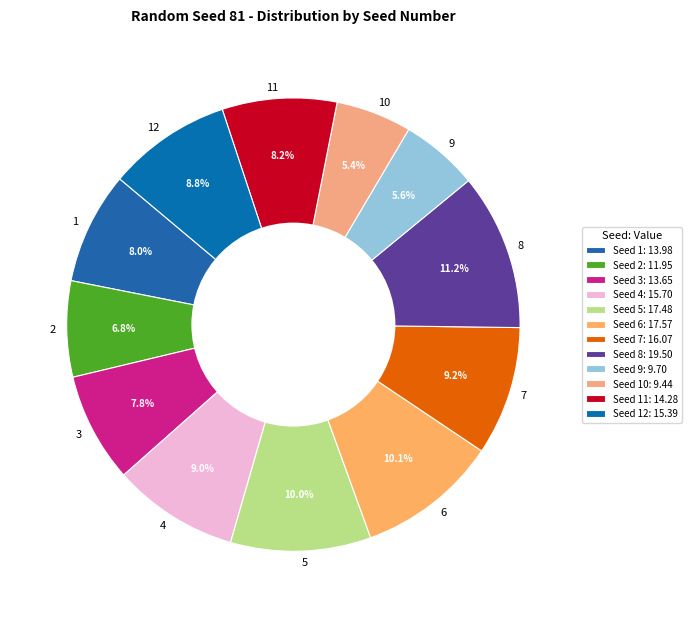

How much of the chart is everything except 7?

90.8%